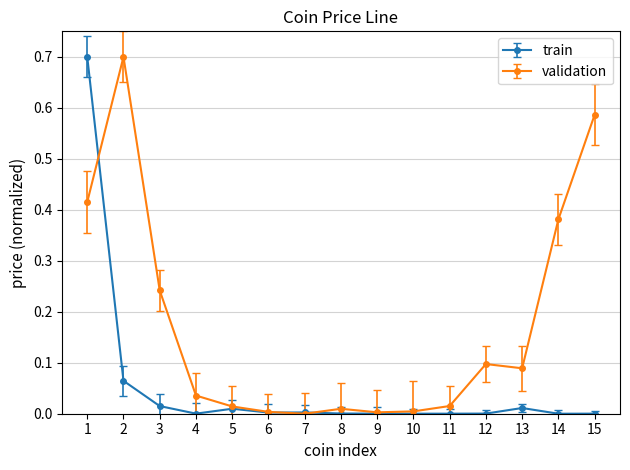

At 12, list the series in order from smallest to largest.

train, validation